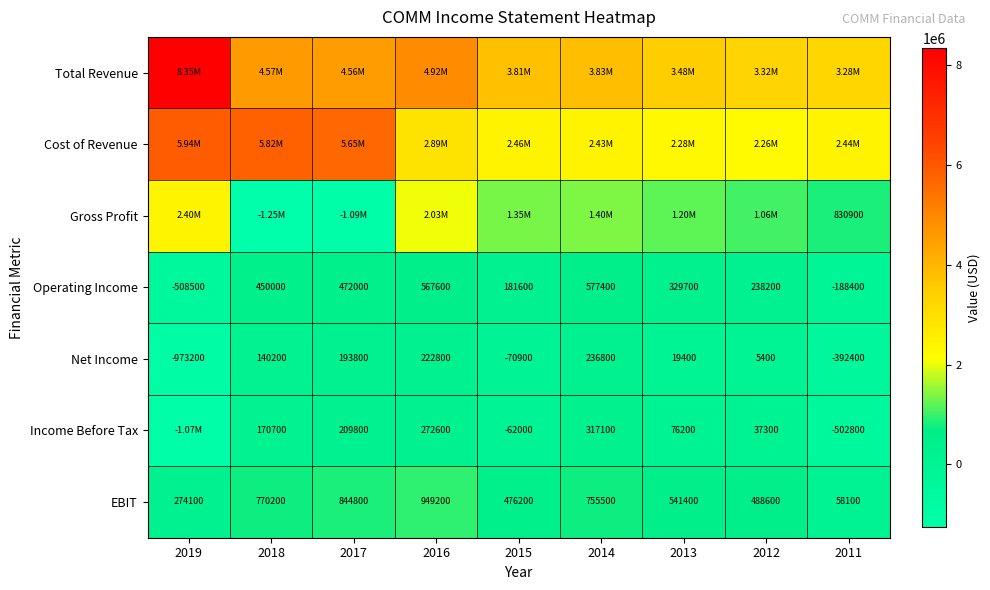

What is the difference between the second highest and second lowest values in the Operating Income series?

756000